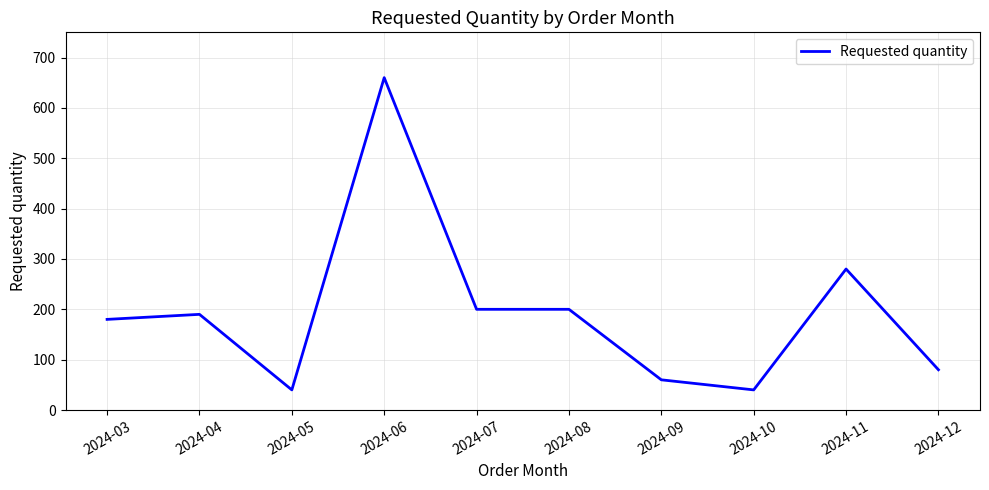

Reading right to left, transcribe all the data shown in this chart.

80	280	40	60	200	200	660	40	190	180